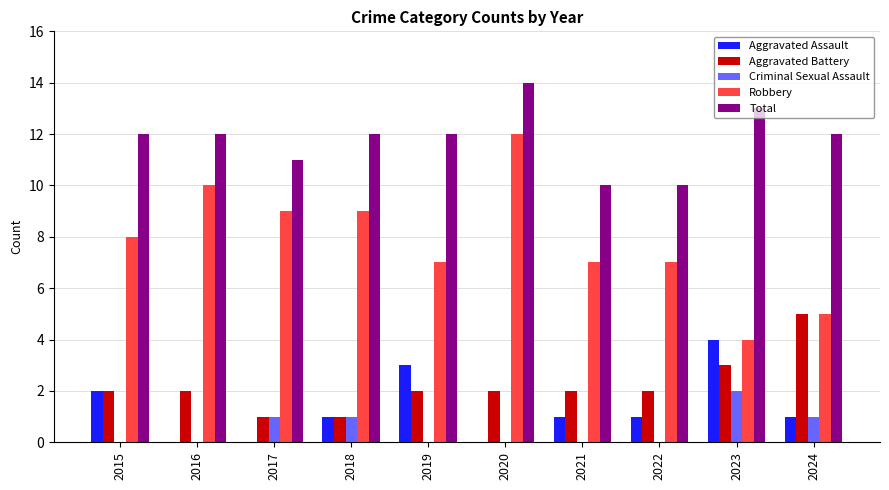

Is the value of Total at 2024 greater than the value of Criminal Sexual Assault at 2016?

Yes